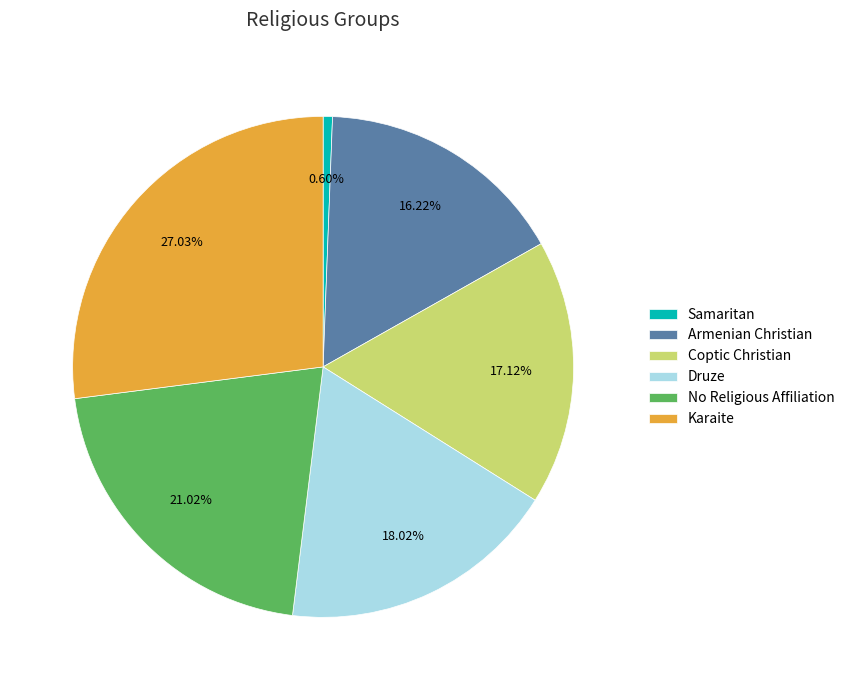

True or false: Druze accounts for 27% of the total.

False